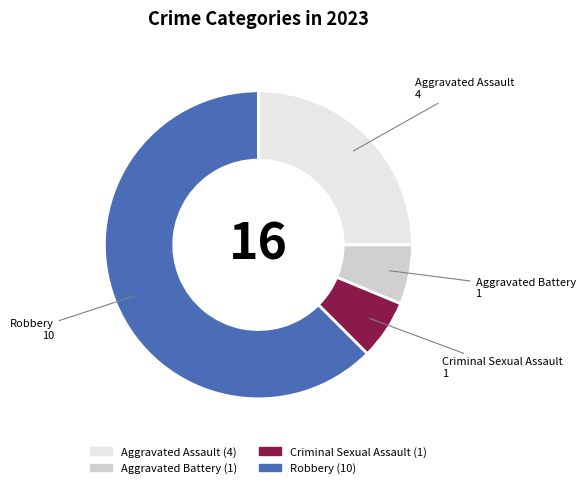

Which has a higher value, Aggravated Assault or Aggravated Battery?

Aggravated Assault